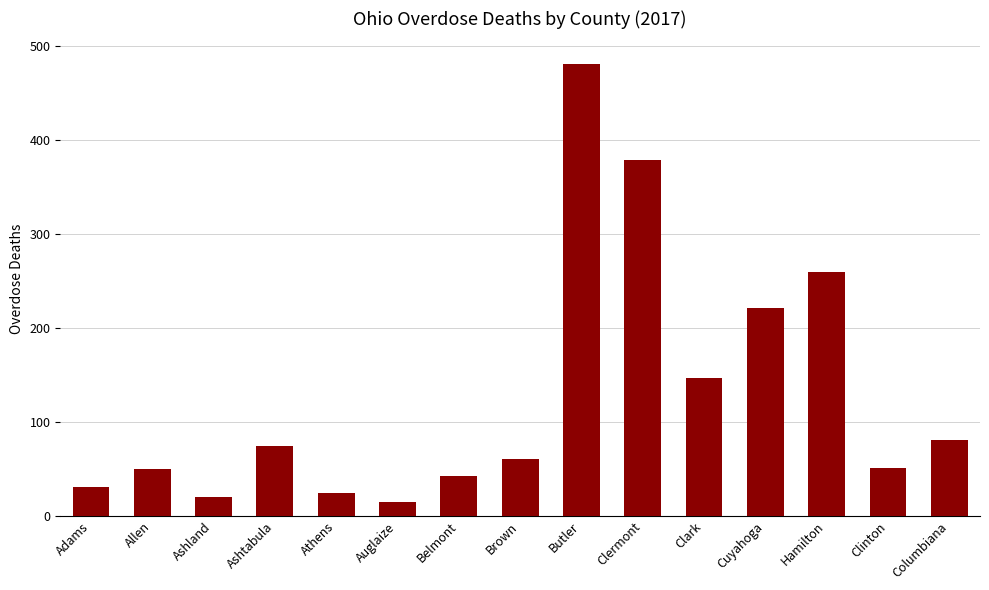

What is the label of the 3rd bar from the left?

Ashland